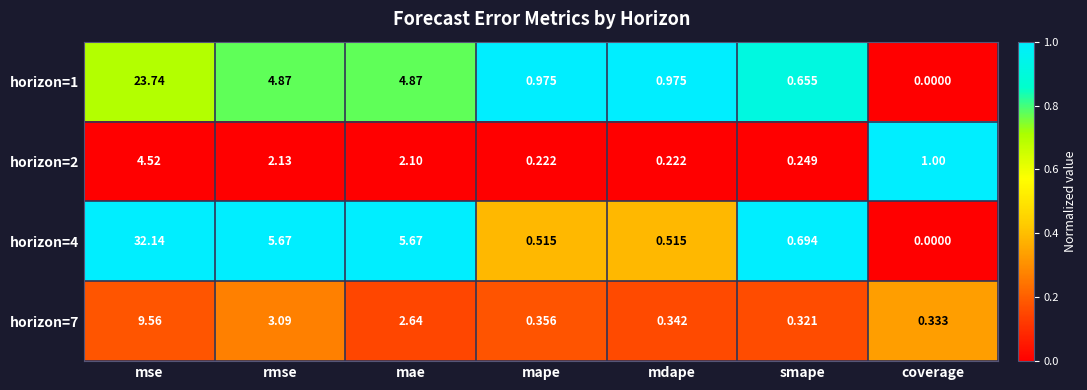

Is the value of horizon=4 at mdape greater than the value of horizon=7 at mape?

Yes